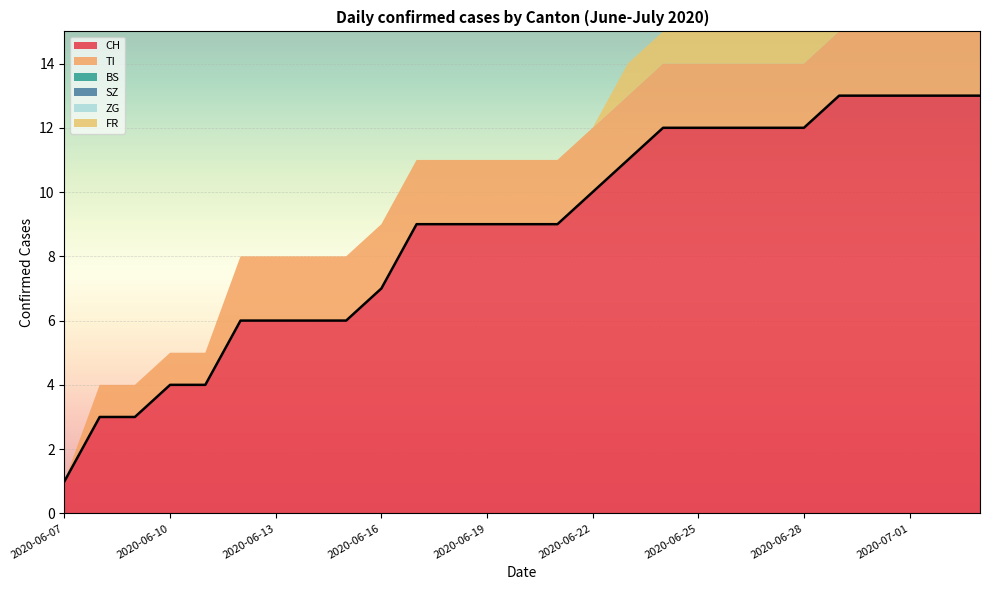

Is the value of BS at 2020-06-29 greater than the value of TI at 2020-06-11?

No